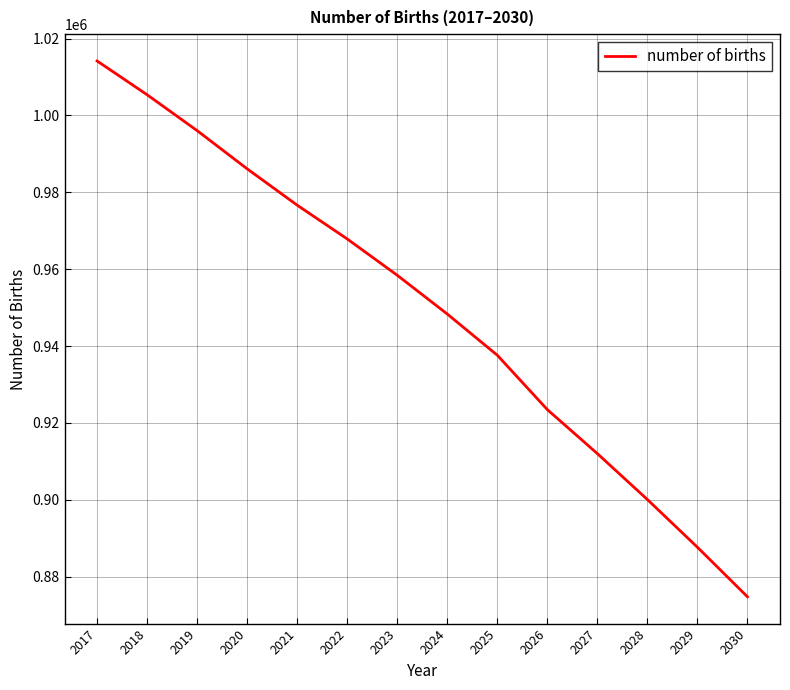

What is the change in value from 2017 to 2025?

-76568.5